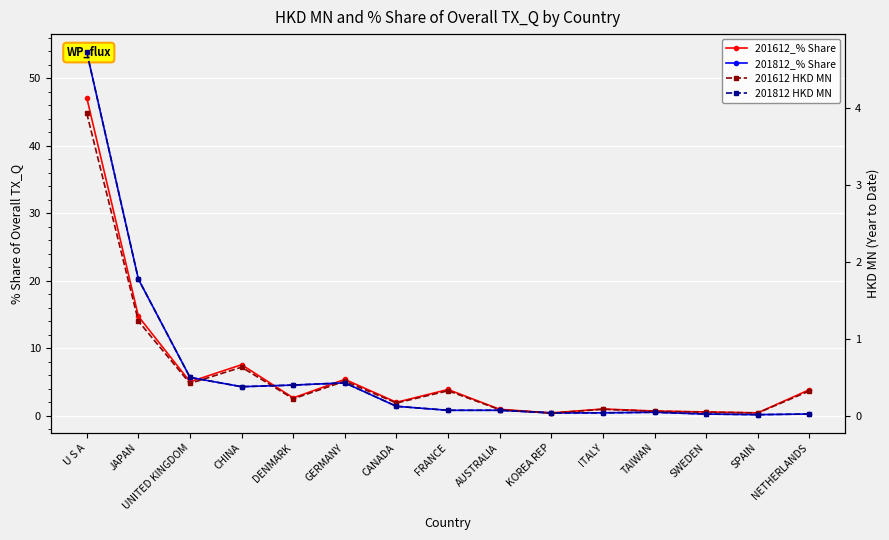

What is the highest value of the 201612_% Share series?

47.1